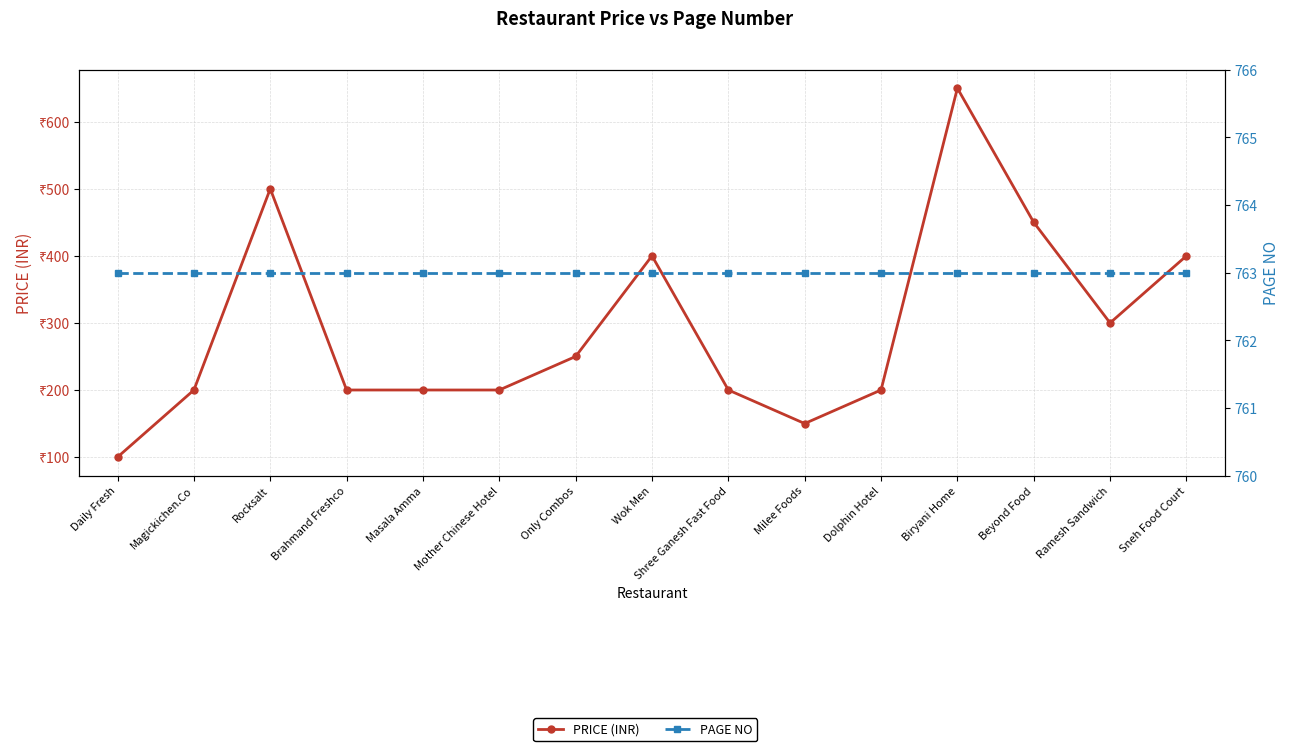

How many lines are shown in the chart?

2